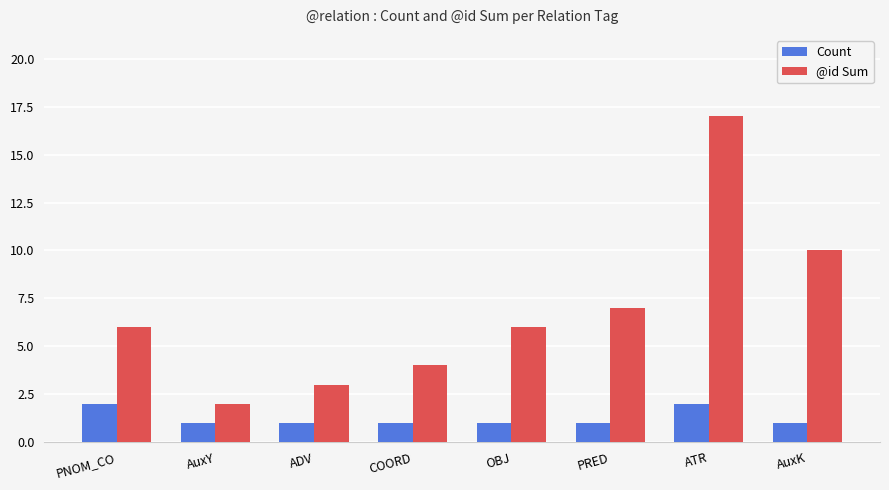

The value of Count at AuxK is 0. True or false?

False